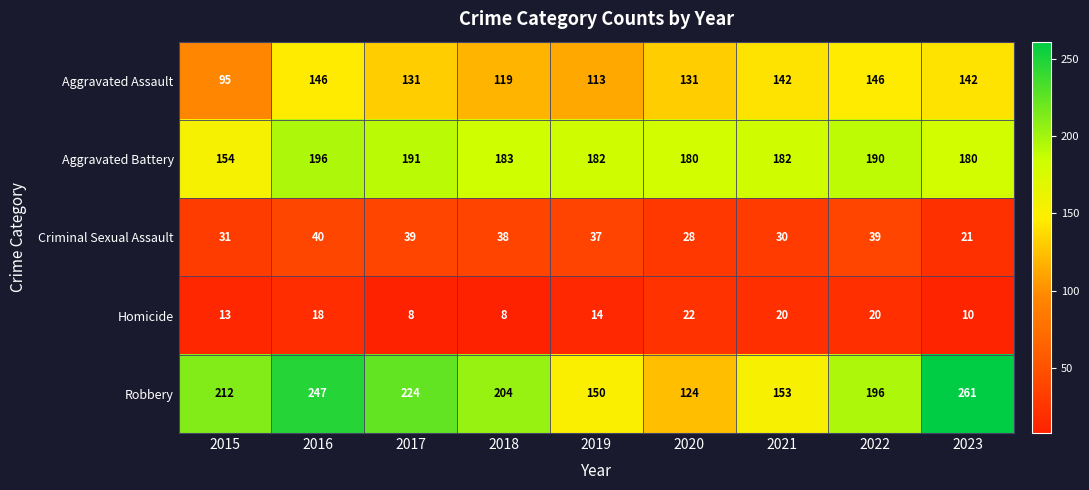

Rank the categories by Robbery value from lowest to highest.

2020, 2019, 2021, 2022, 2018, 2015, 2017, 2016, 2023